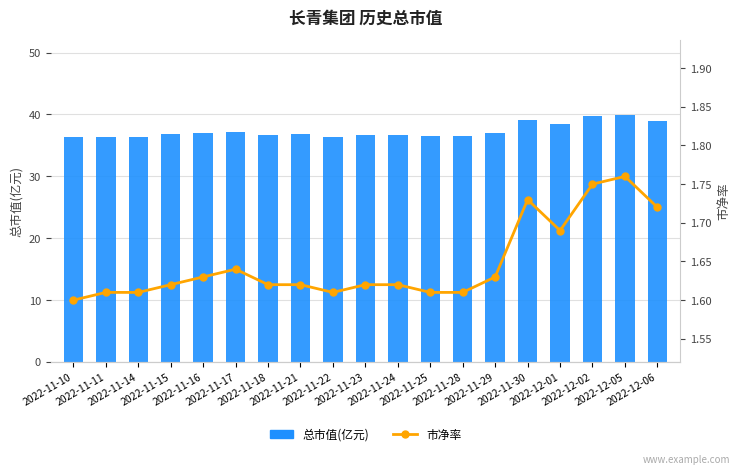

What is the value of the 总市值(亿元) bar at the 5th from the left?

37.0